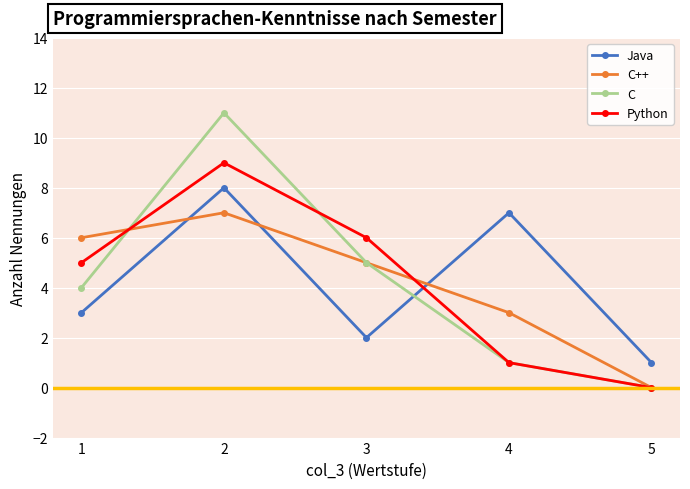

At how many categories does at least one series exceed 0?

5